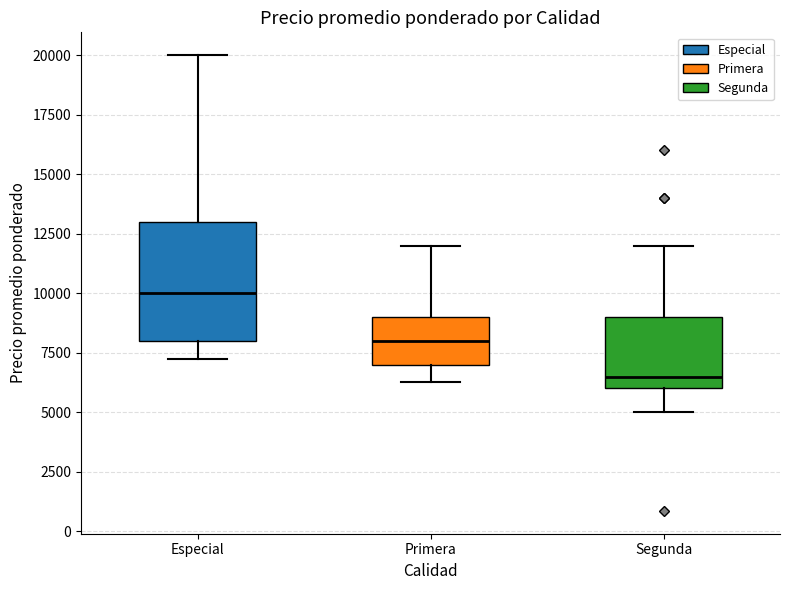

Where does the lower whisker of the box for Primera end on the y-axis? The values are not printed on the chart, so give them approximately, as read against the axis.

6500